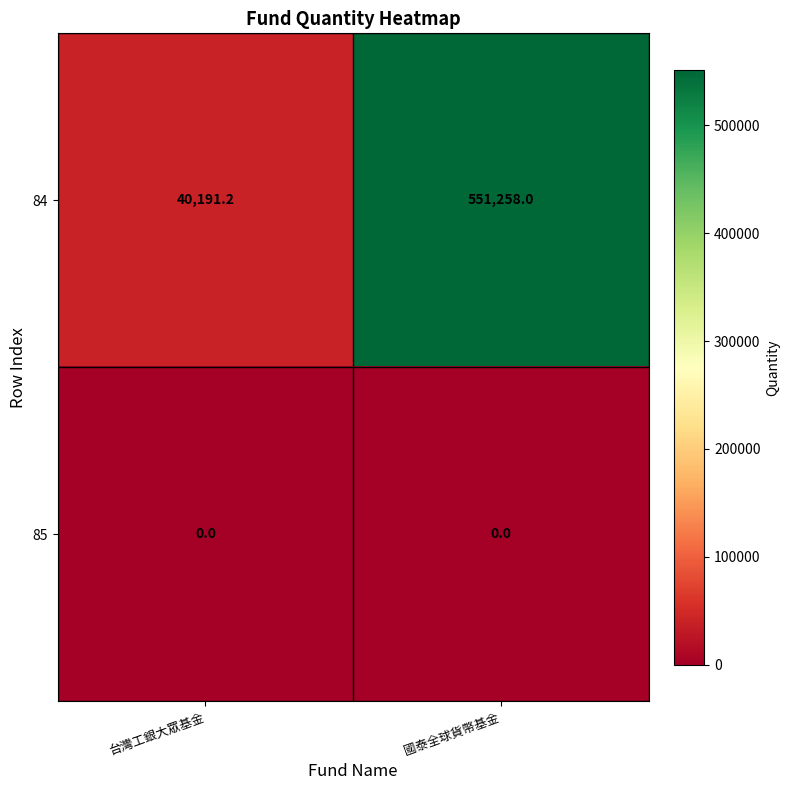

Where is 84 nearest to the value 295724?

台灣工銀大眾基金